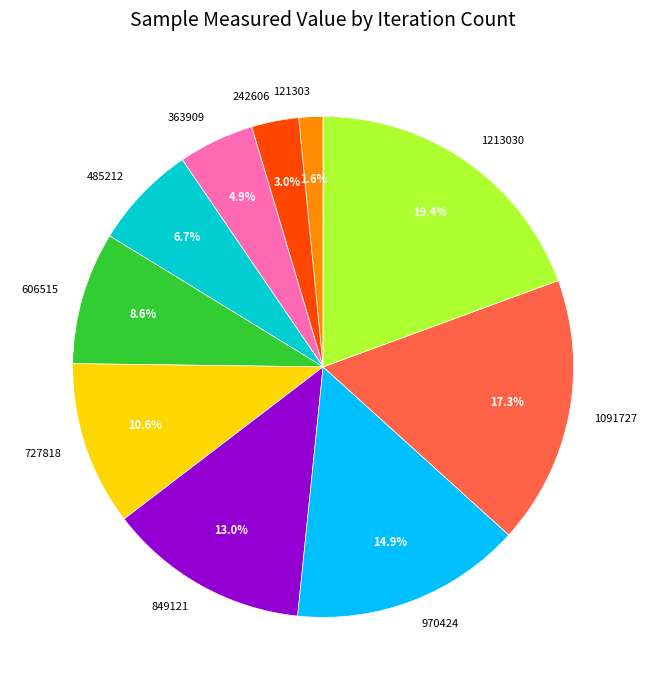

Does any single category account for the majority?

No